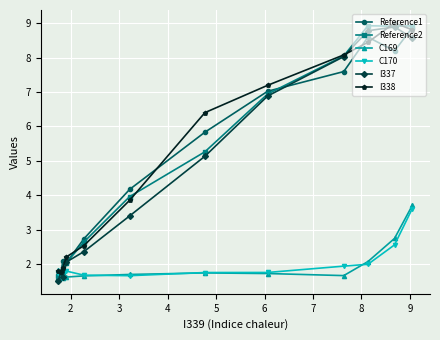

What is the smallest value displayed?

1.5